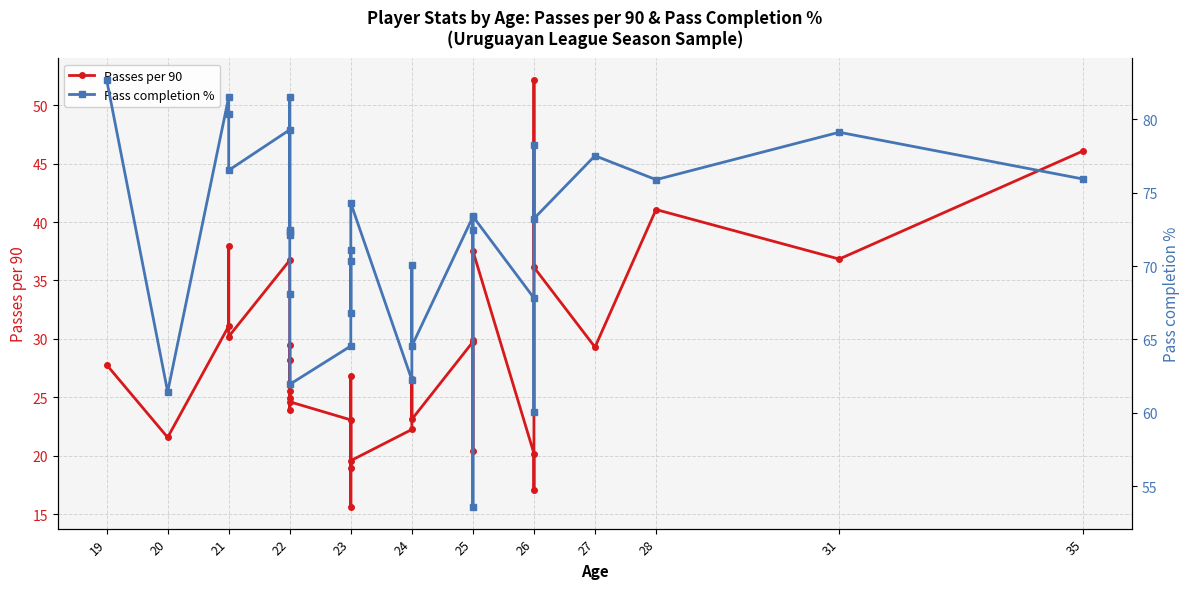

Reading left to right, extract all data points from this chart.

Passes per 90: 27.8	21.6	31.1	38.0	30.2	36.7	23.9	25.6	25.0	29.5	28.2	24.6	23.1	15.6	26.9	18.9	19.6	22.2	26.5	23.1	29.7	20.4	29.9	37.5	20.2	17.1	52.2	36.1	29.3	41.1	36.8	46.1
Pass completion %: 82.7	61.4	81.5	80.3	76.5	79.3	72.5	81.5	72.3	72.1	68.1	61.9	64.5	70.4	71.1	66.8	74.3	62.2	70.0	64.5	73.3	53.6	72.5	73.4	67.8	60.1	78.3	73.2	77.5	75.9	79.1	75.9